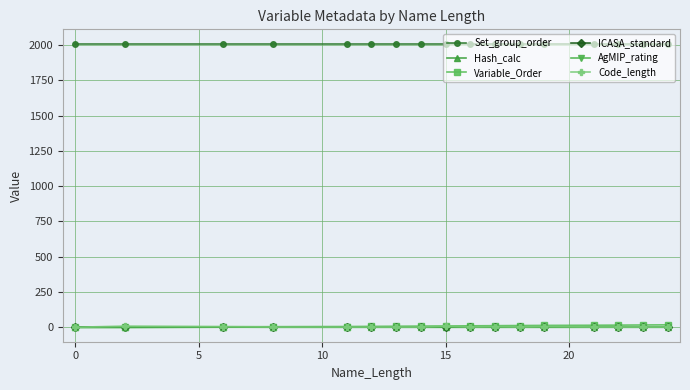

Which series has the largest total across all categories?

Set_group_order